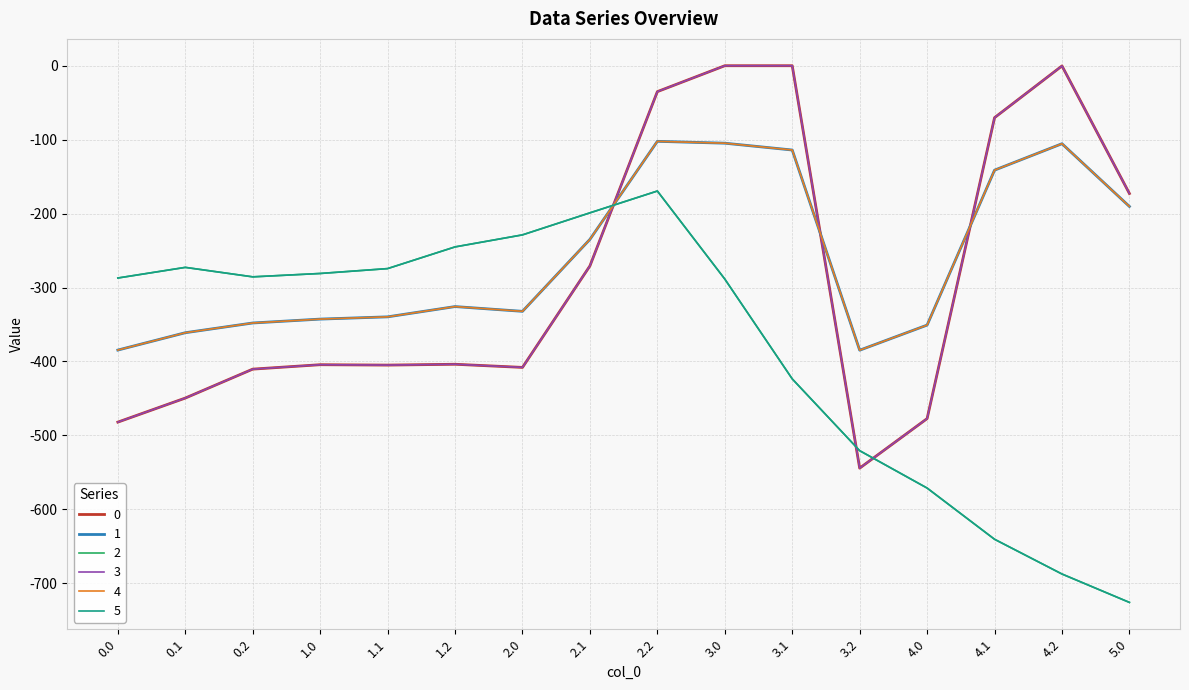

Between 0.1 and 3.0, which is larger?

3.0